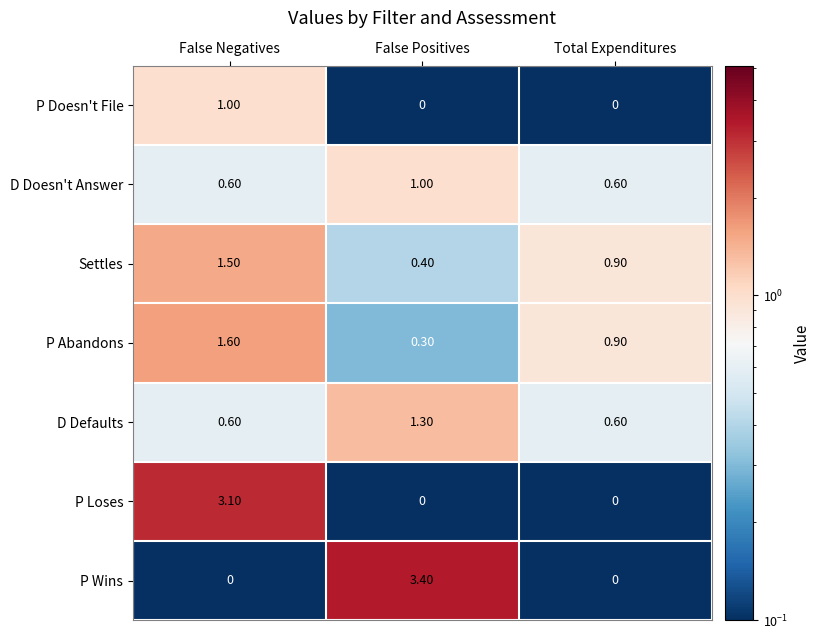

At how many categories does at least one series exceed 2?

2